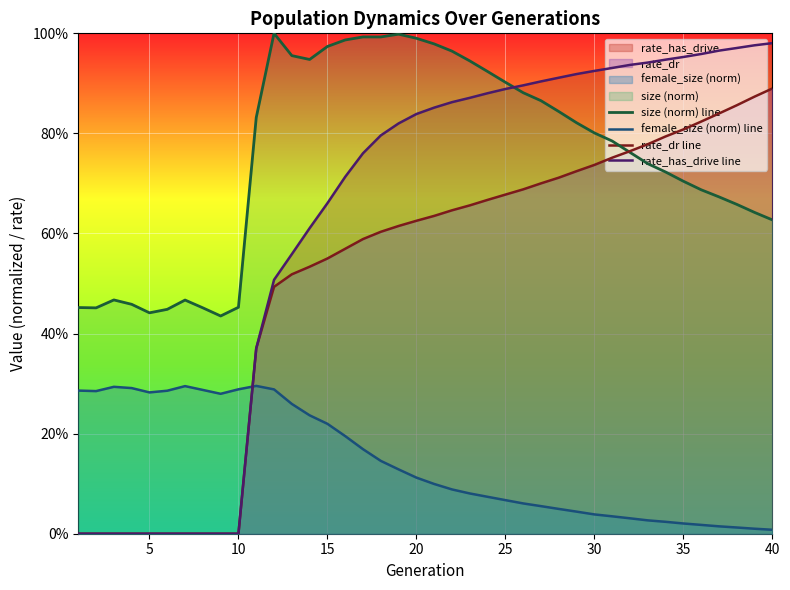

After their last crossing, which series has the higher values: size (norm) line or rate_has_drive line?

rate_has_drive line